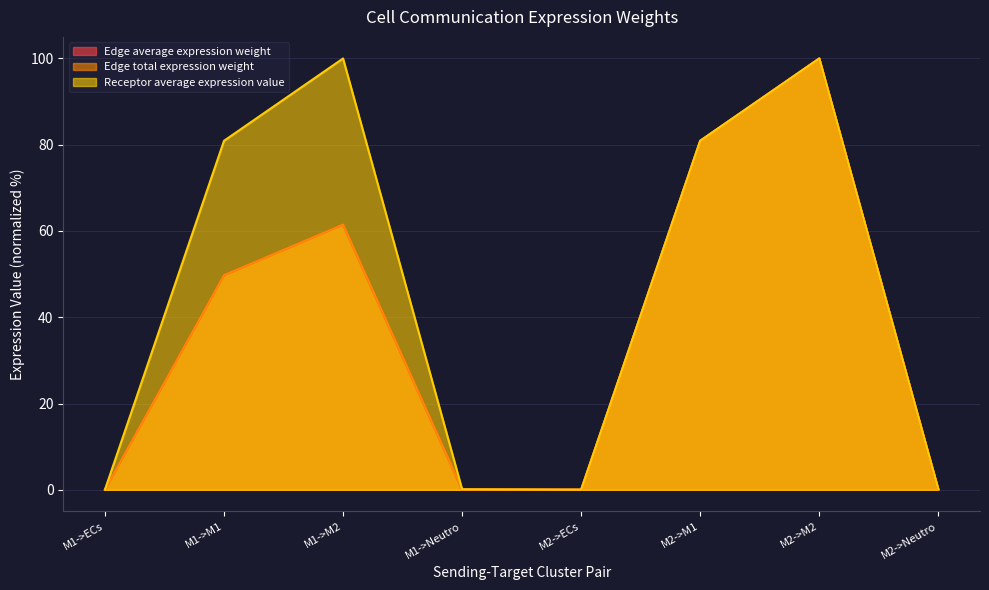

At which label does Edge average expression weight first exceed 49?

M1->M1